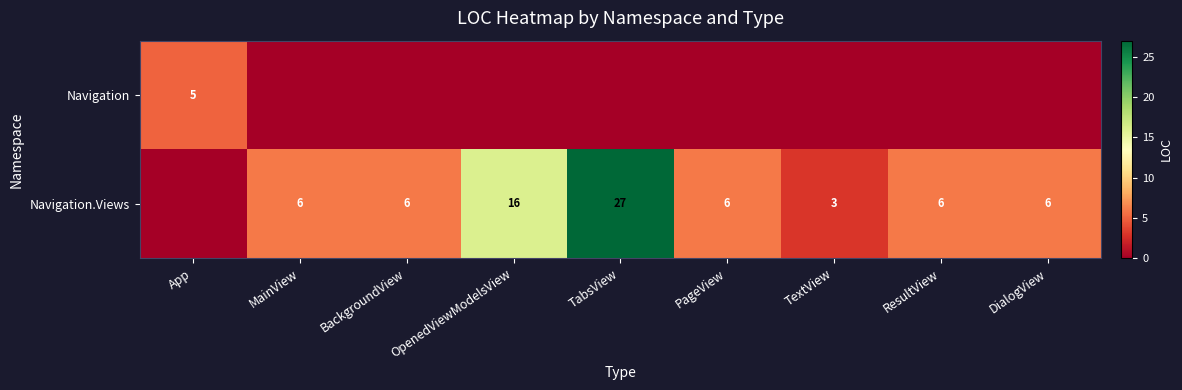

What is the difference between the highest and lowest values at MainView?

6